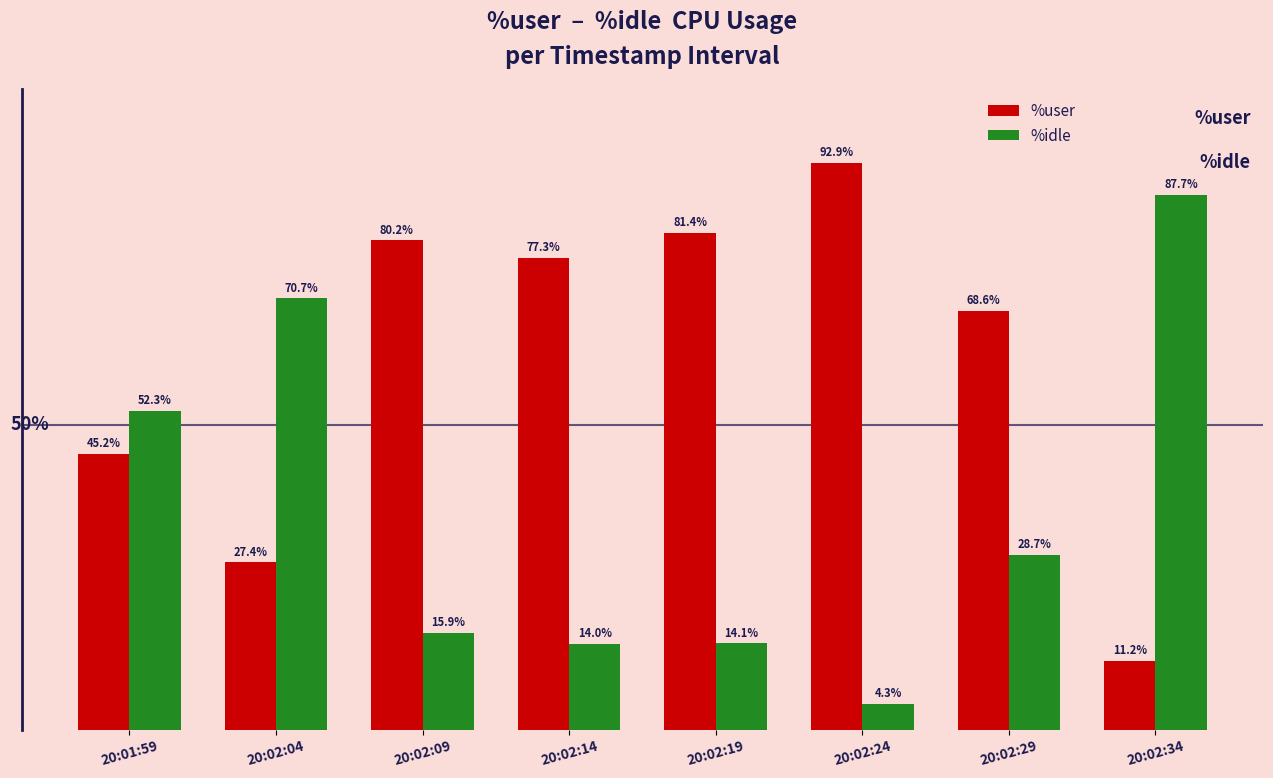

At which label does %idle reach its minimum?

20:02:24